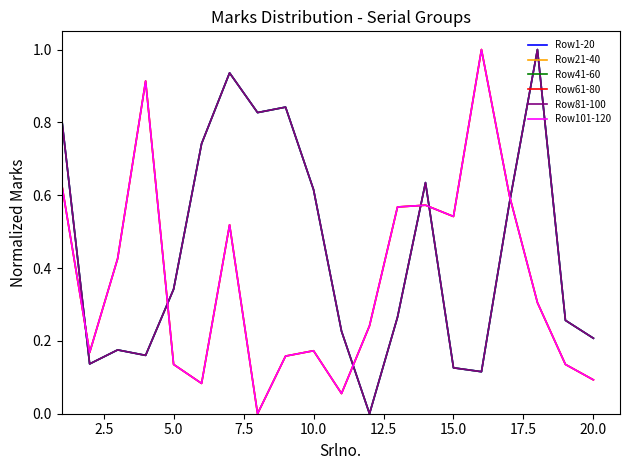

Reading left to right, what are all the values shown in this chart?

Row1-20: 0.8	0.1	0.2	0.2	0.3	0.7	0.9	0.8	0.8	0.6	0.2	0.0	0.3	0.6	0.1	0.1	0.6	1.0	0.3	0.2
Row21-40: 0.6	0.2	0.4	0.9	0.1	0.1	0.5	0.0	0.2	0.2	0.1	0.2	0.6	0.6	0.5	1.0	0.6	0.3	0.1	0.1
Row41-60: 0.8	0.1	0.2	0.2	0.3	0.7	0.9	0.8	0.8	0.6	0.2	0.0	0.3	0.6	0.1	0.1	0.6	1.0	0.3	0.2
Row61-80: 0.6	0.2	0.4	0.9	0.1	0.1	0.5	0.0	0.2	0.2	0.1	0.2	0.6	0.6	0.5	1.0	0.6	0.3	0.1	0.1
Row81-100: 0.8	0.1	0.2	0.2	0.3	0.7	0.9	0.8	0.8	0.6	0.2	0.0	0.3	0.6	0.1	0.1	0.6	1.0	0.3	0.2
Row101-120: 0.6	0.2	0.4	0.9	0.1	0.1	0.5	0.0	0.2	0.2	0.1	0.2	0.6	0.6	0.5	1.0	0.6	0.3	0.1	0.1